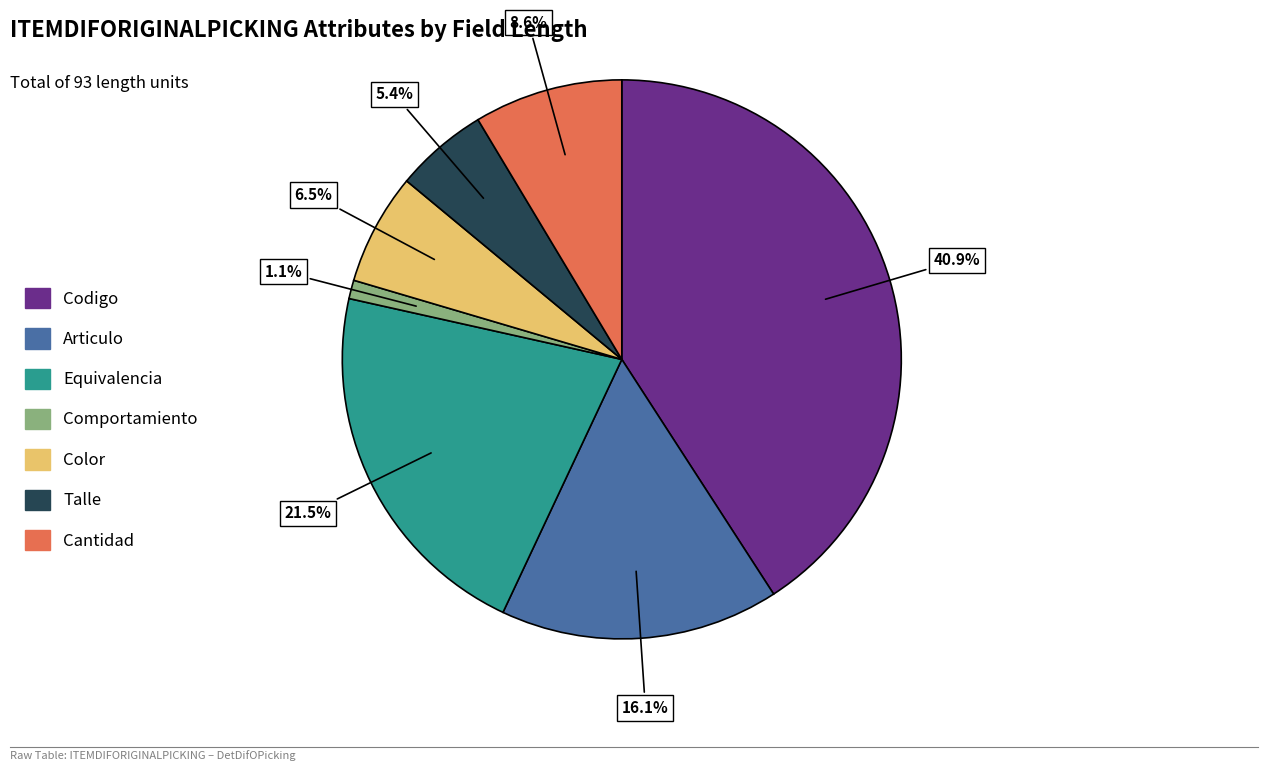

Is there any slice that represents more than half of the pie?

No